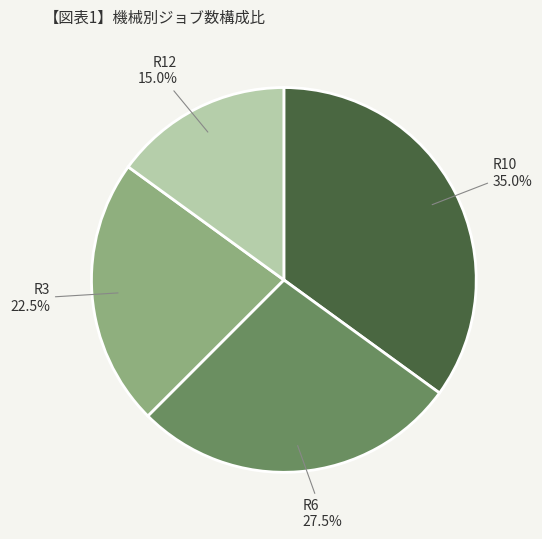

Does any single category account for the majority?

No